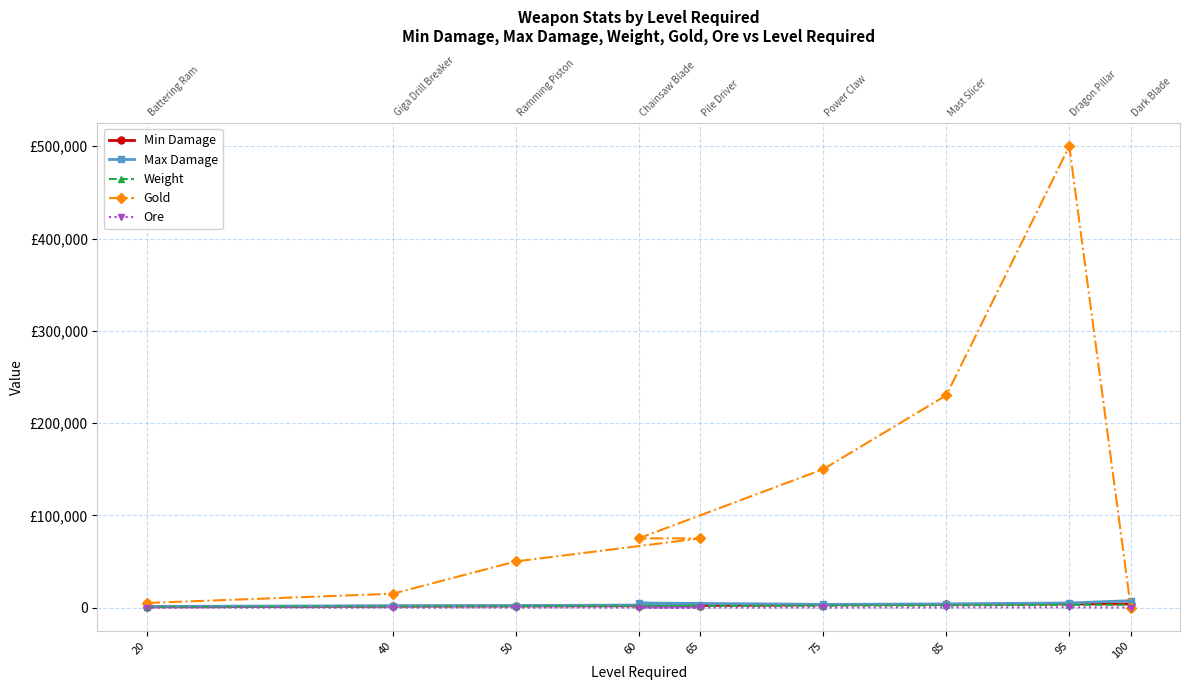

Reading left to right, list all the values displayed in this chart.

Min Damage: 20=750	40=1500	50=1750	65=2000	60=2000	75=3000	85=3500	95=3950	100=4000
Max Damage: 20=1250	40=2000	50=2250	65=3000	60=5000	75=3500	85=4000	95=5000	100=7500
Weight: 20=750	40=1250	50=1500	65=1850	60=1600	75=2150	85=2500	95=3000	100=3000
Gold: 20=5000	40=15000	50=50000	65=75000	60=75000	75=150000	85=230000	95=500000	100=0
Ore: 20=10	40=45	50=50	65=100	60=75	75=100	85=150	95=300	100=0